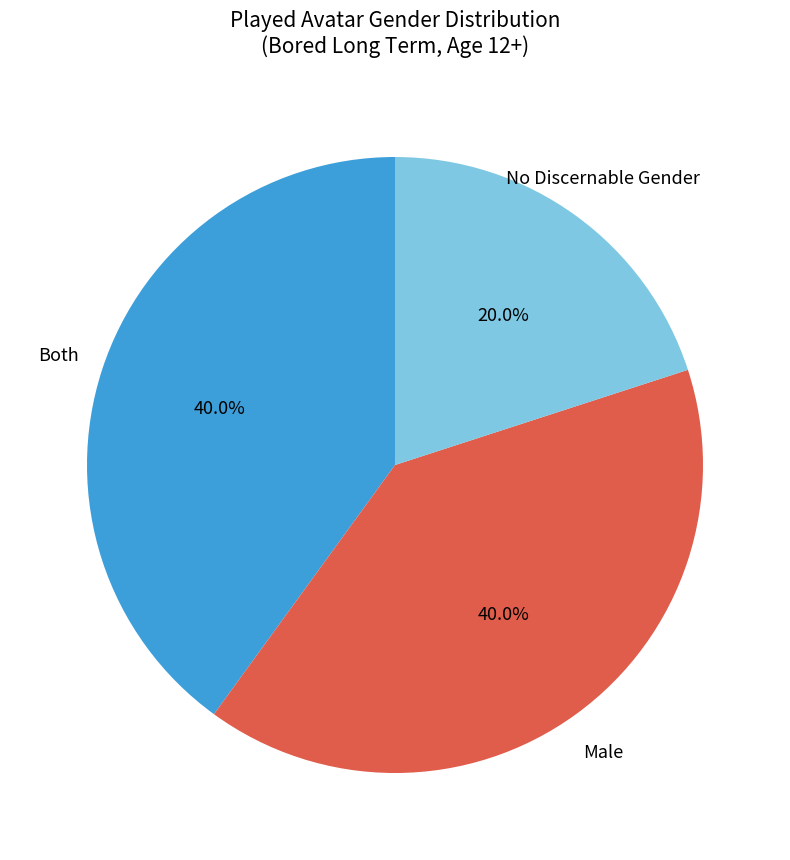

To the nearest percent, what portion does No Discernable Gender represent?

20%